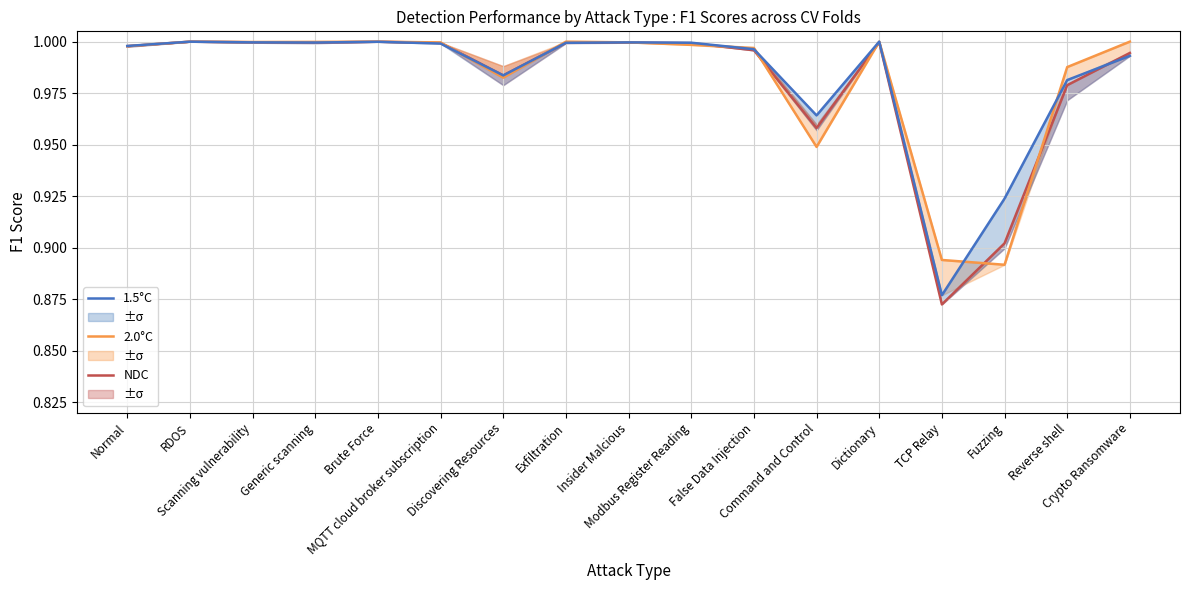

Where is 1.5°C nearest to the value 0?

TCP Relay